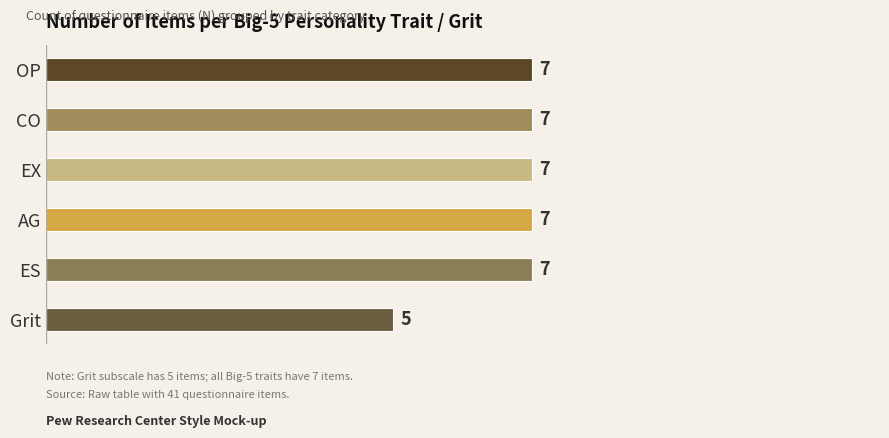

Which category has the highest value across all series?

OP